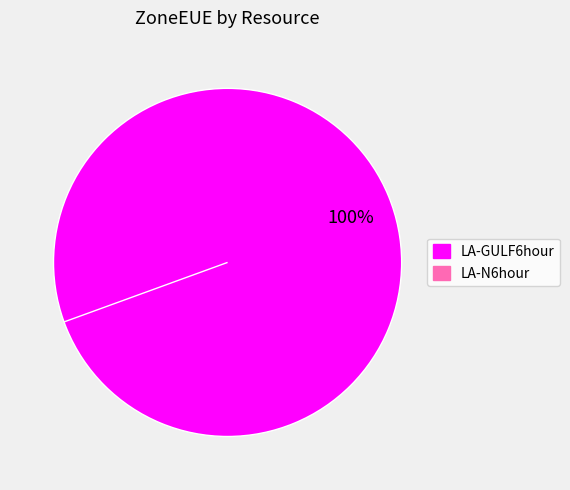

To the nearest percent, what is the combined percentage of LA-N6hour and LA-GULF6hour?

100%